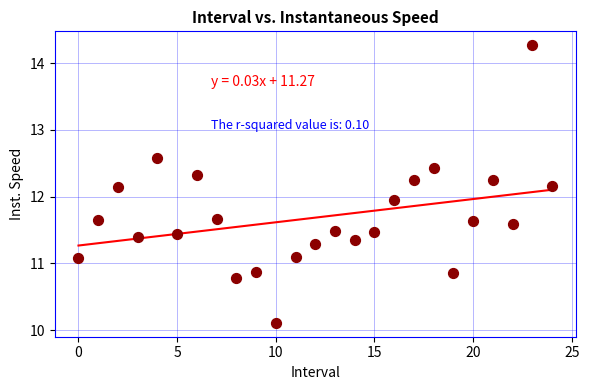

What is the range of Y values (max minus min)?

4.2